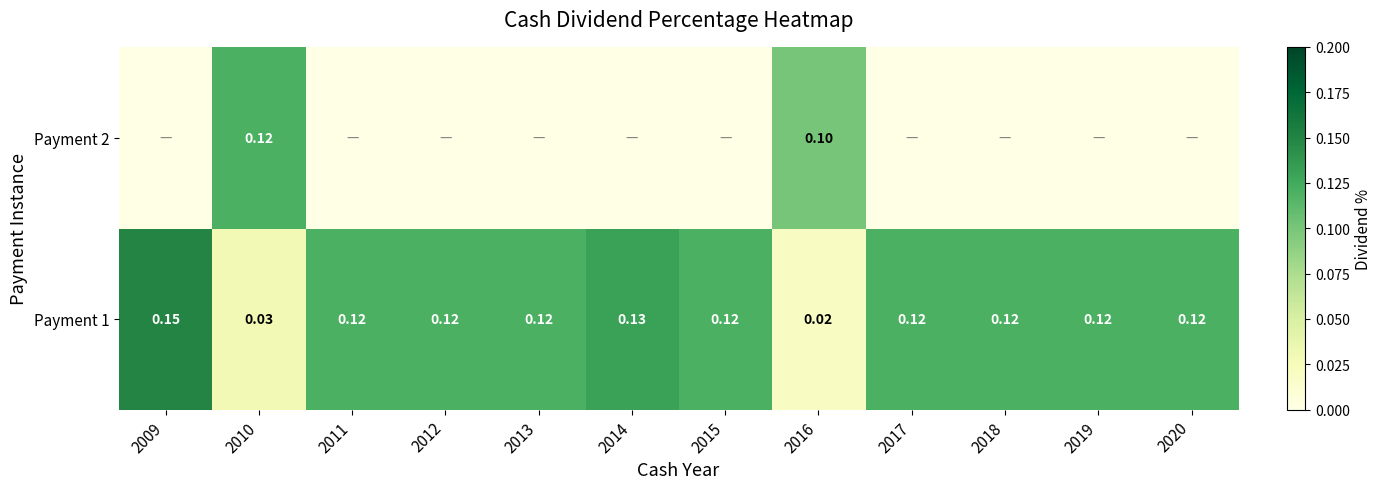

Between 2017 and 2012, which is larger?

2017